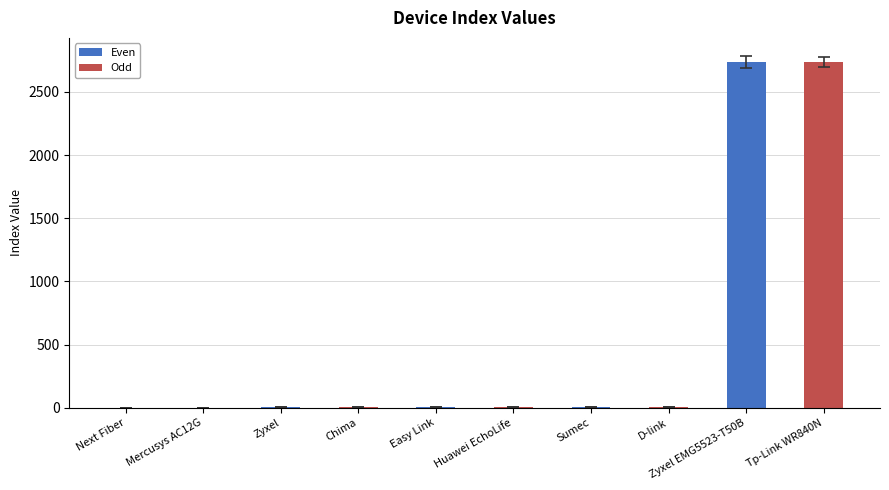

Is it true that the value at Zyxel EMG5523-T50B is 2738?

True